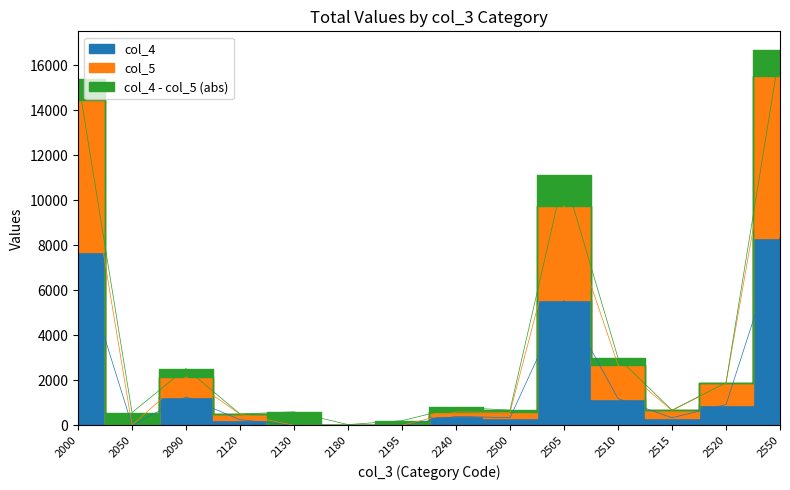

Reading left to right, transcribe all the data shown in this chart.

col_4: 7694	-6432	1262	248	-1704	-205	-399	399	338	5555	1190	337	921	8341
col_5: 6761	-5864	897	251	-1105	-237	-194	194	236	4202	1498	323	947	7206